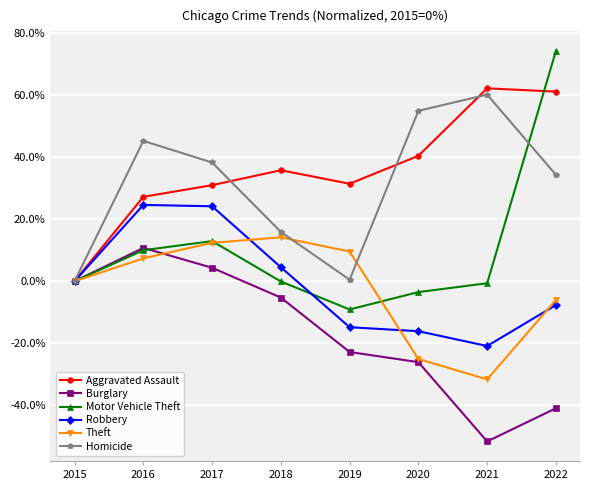

What are all the series names shown in the legend?

Aggravated Assault, Burglary, Motor Vehicle Theft, Robbery, Theft, Homicide